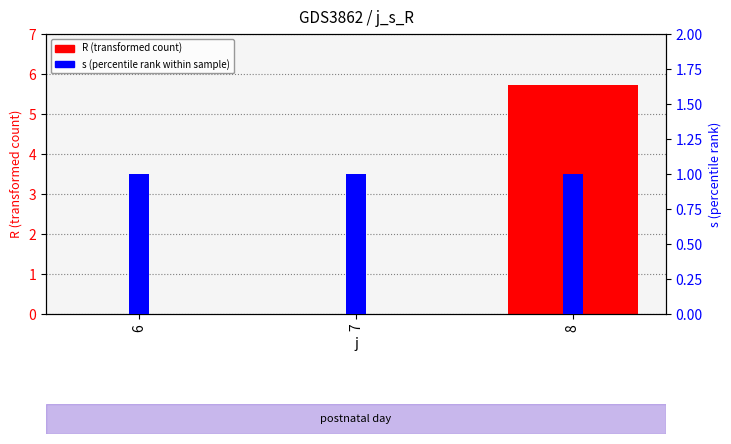

What is the difference between the highest and lowest values at 8?

4.7